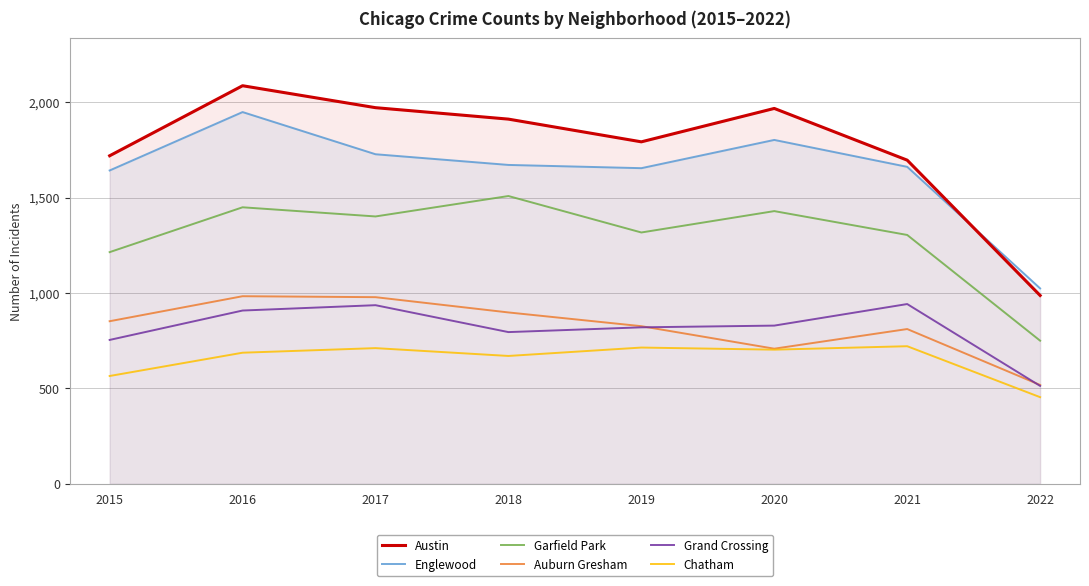

At which category is the sum across all series the highest?

2016